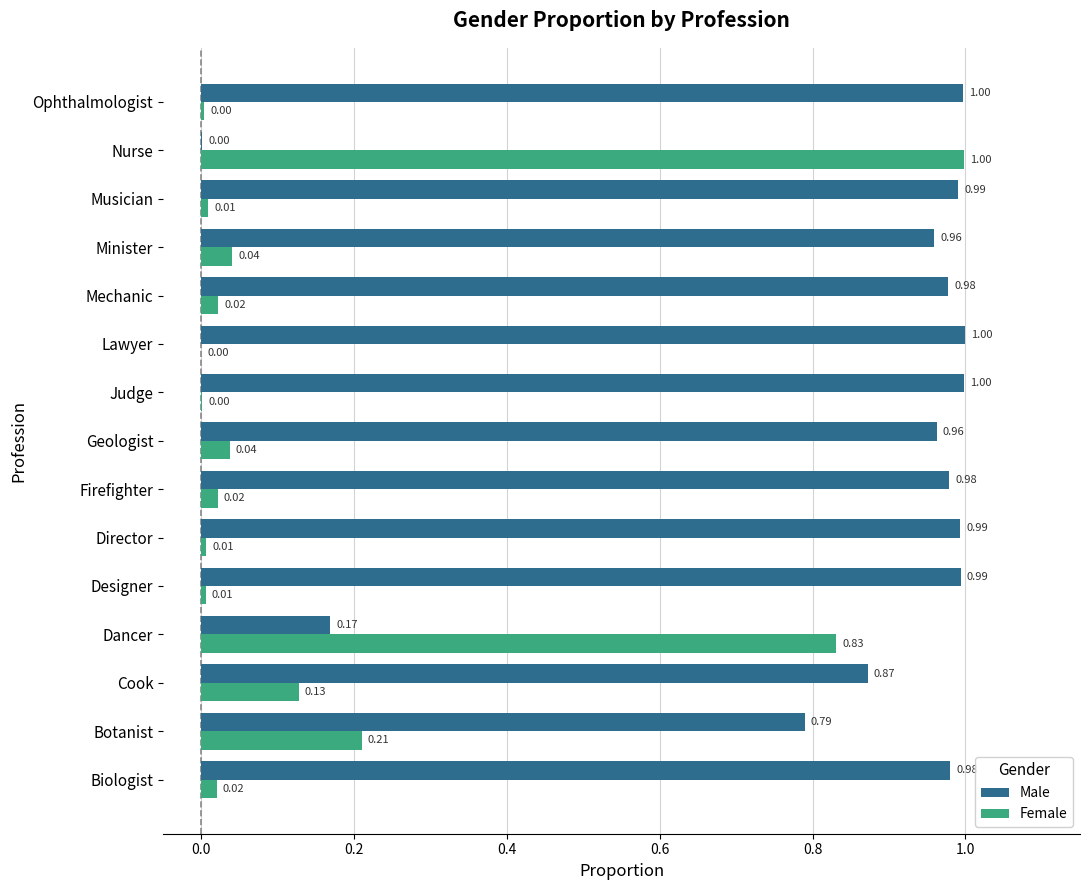

Which series has the largest total across all categories?

Male